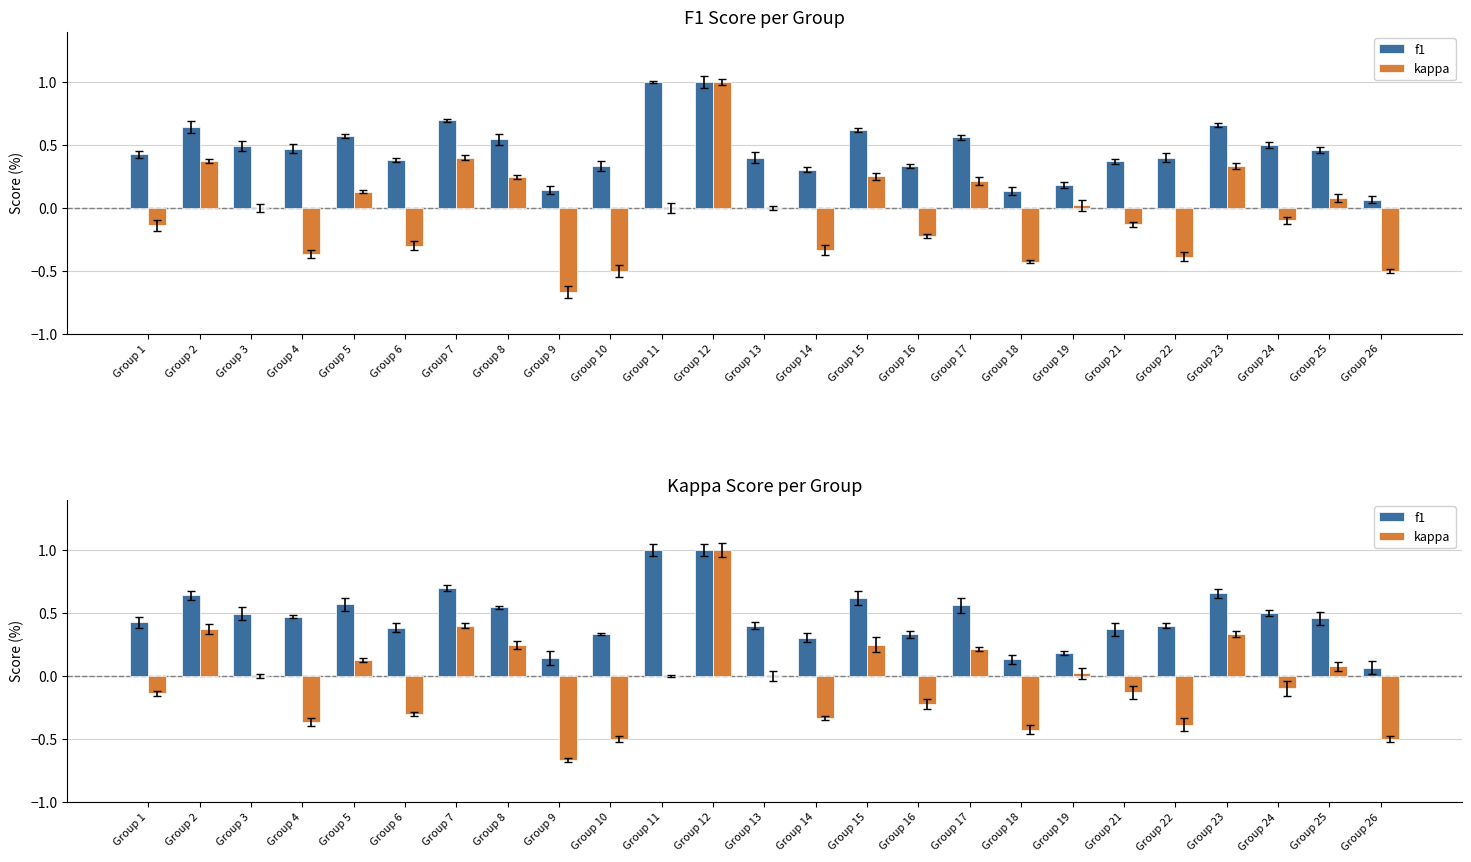

How many values in kappa are above zero?

10